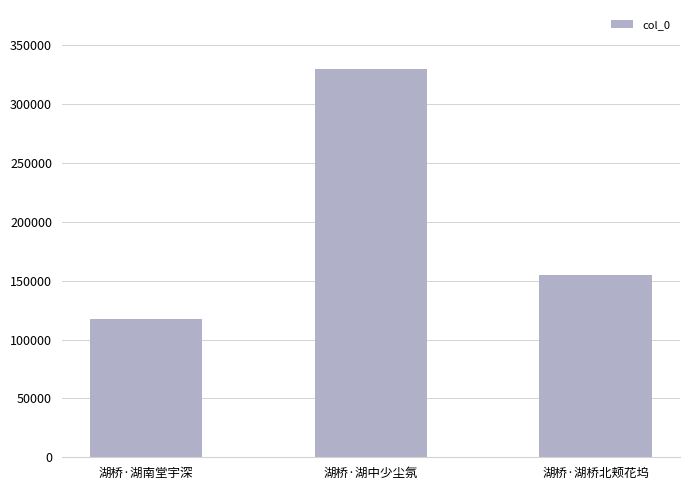

Reading left to right, what are all the values shown in this chart?

117703	329622	154474